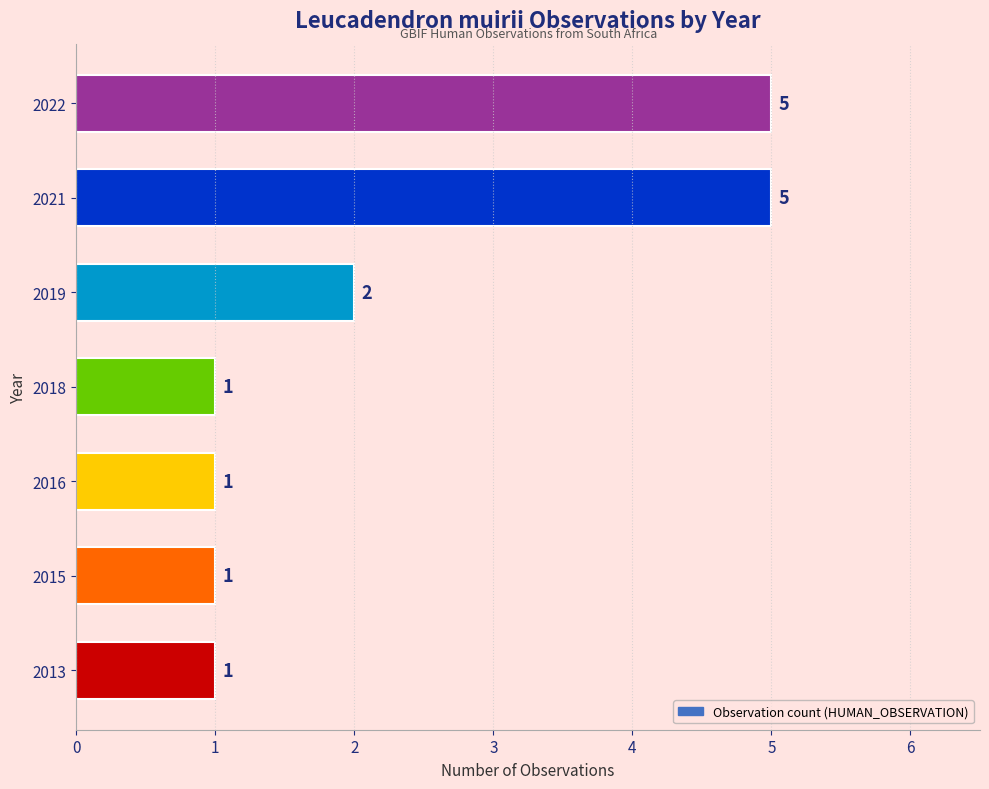

Which has a higher value, 2018 or 2021?

2021